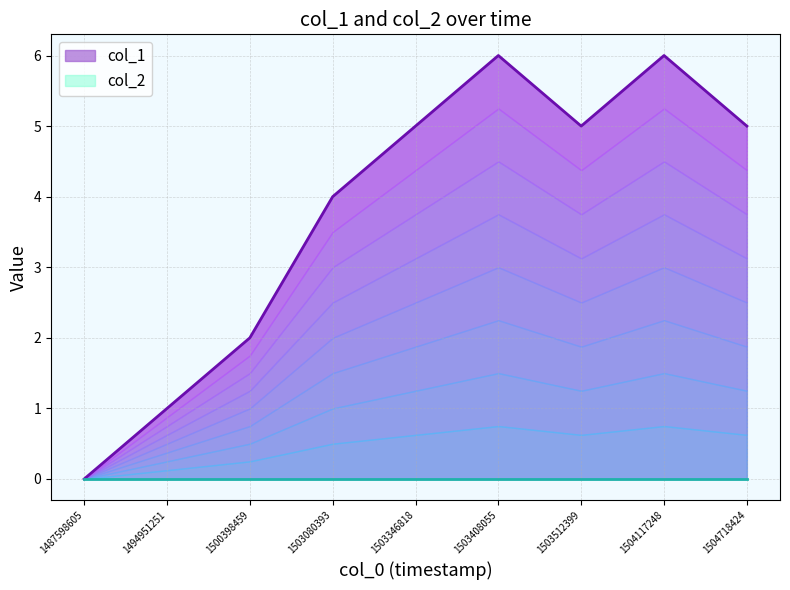

What is the difference between the values at 1500398459 and 1503408055?

4